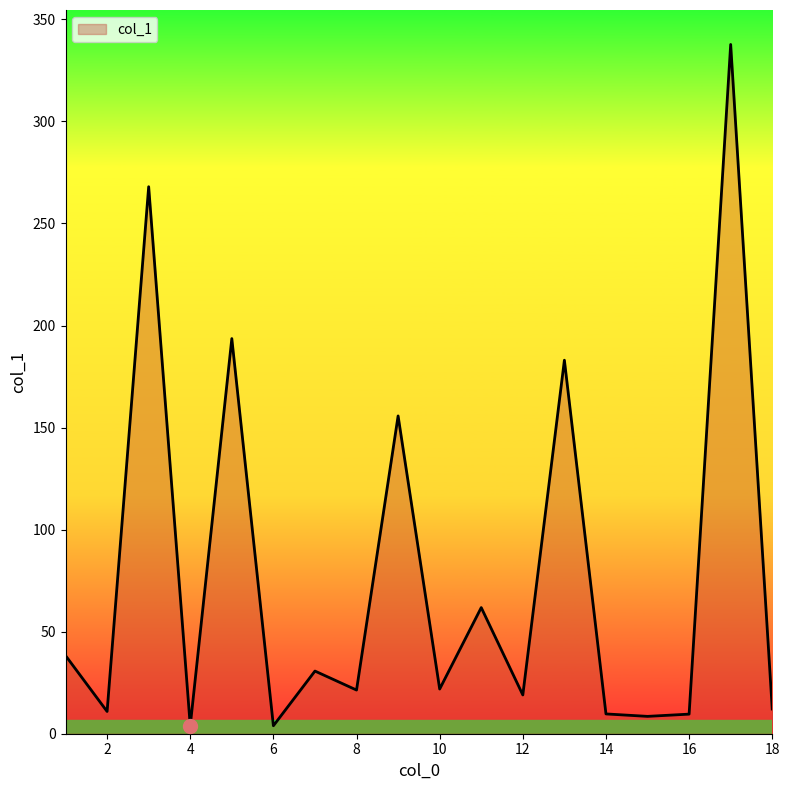

How many lines are shown in the chart?

1